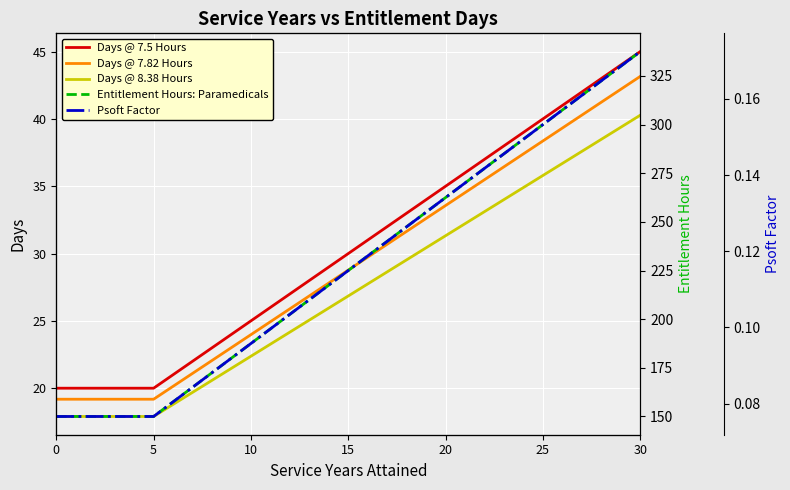

What are all the series names shown in the legend?

Days @ 7.5 Hours, Days @ 7.82 Hours, Days @ 8.38 Hours, Entitlement Hours: Paramedicals, Psoft Factor